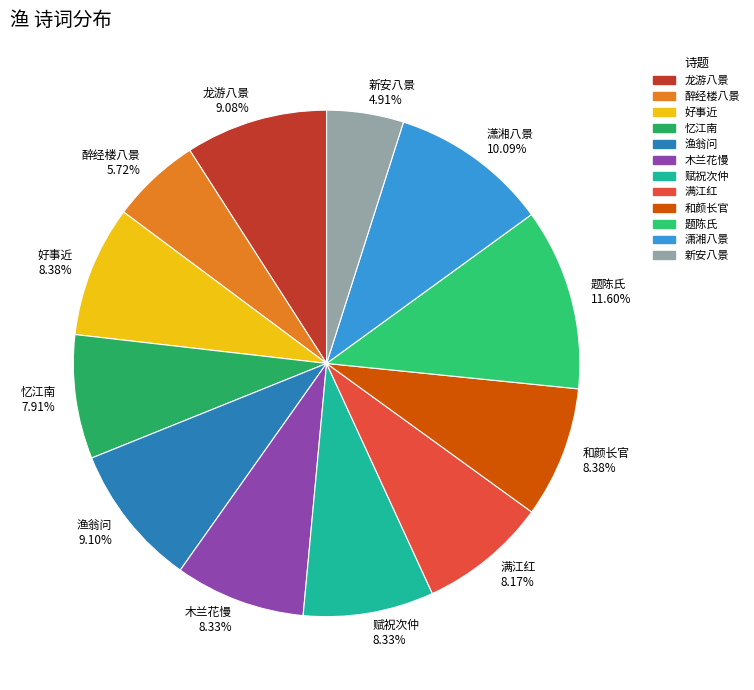

Between 木兰花慢 and 潇湘八景, which is larger?

潇湘八景